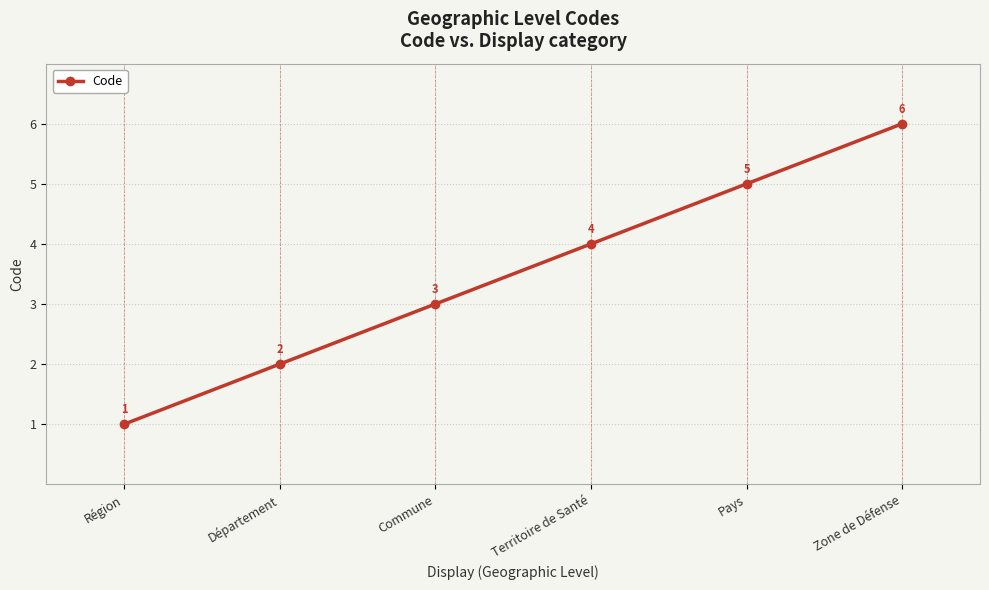

Rank the categories by value from lowest to highest.

Région, Département, Commune, Territoire de Santé, Pays, Zone de Défense